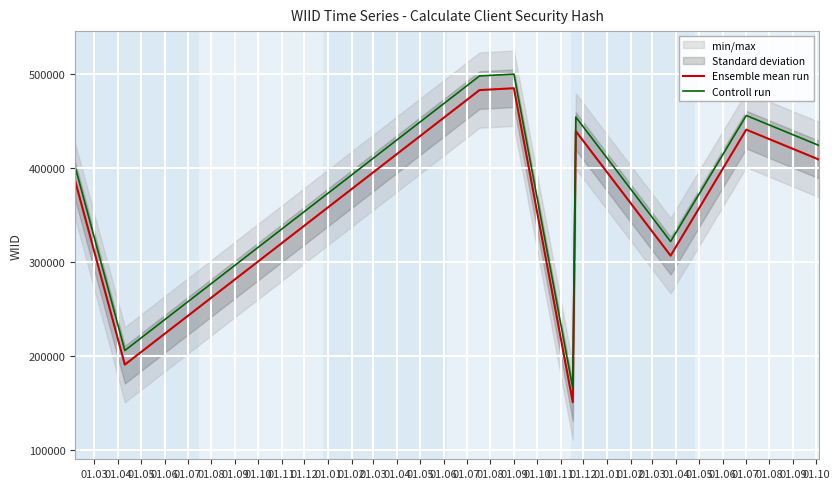

True or false: Controll run has more than 0 points higher than both neighbors.

True